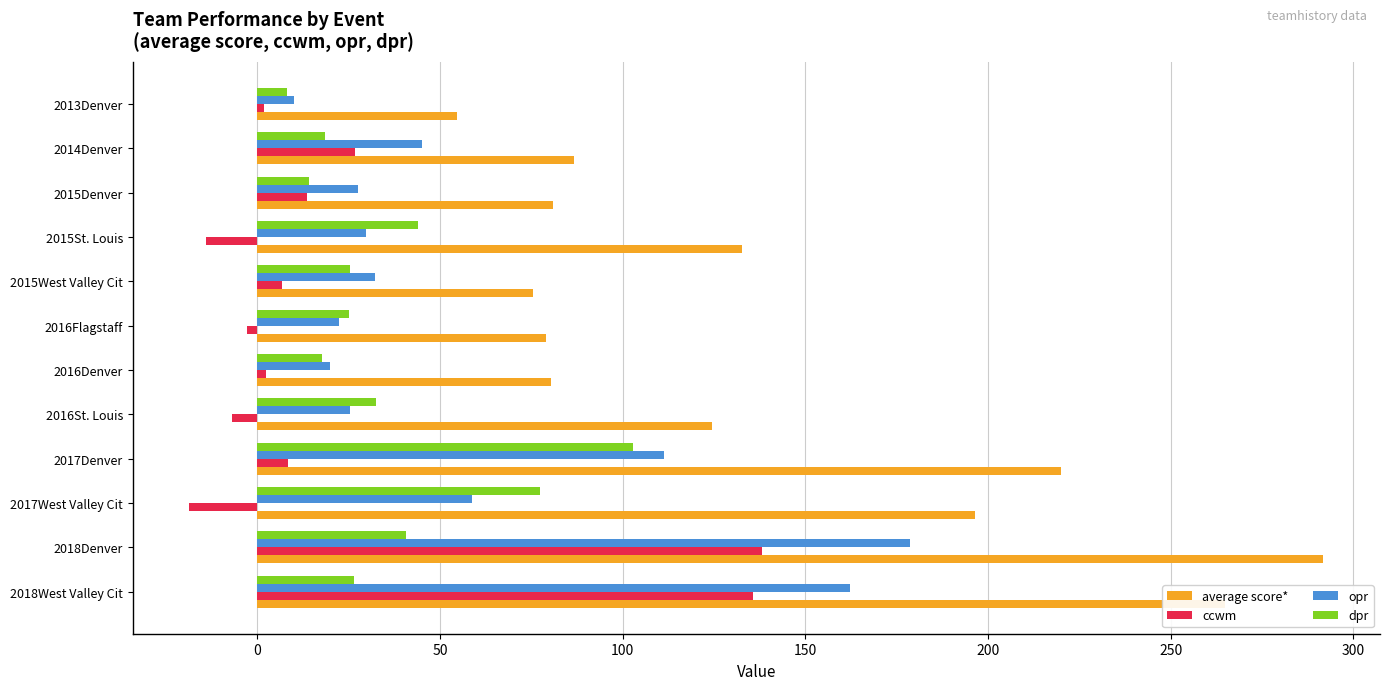

Which series has the widest spread of values?

average score*